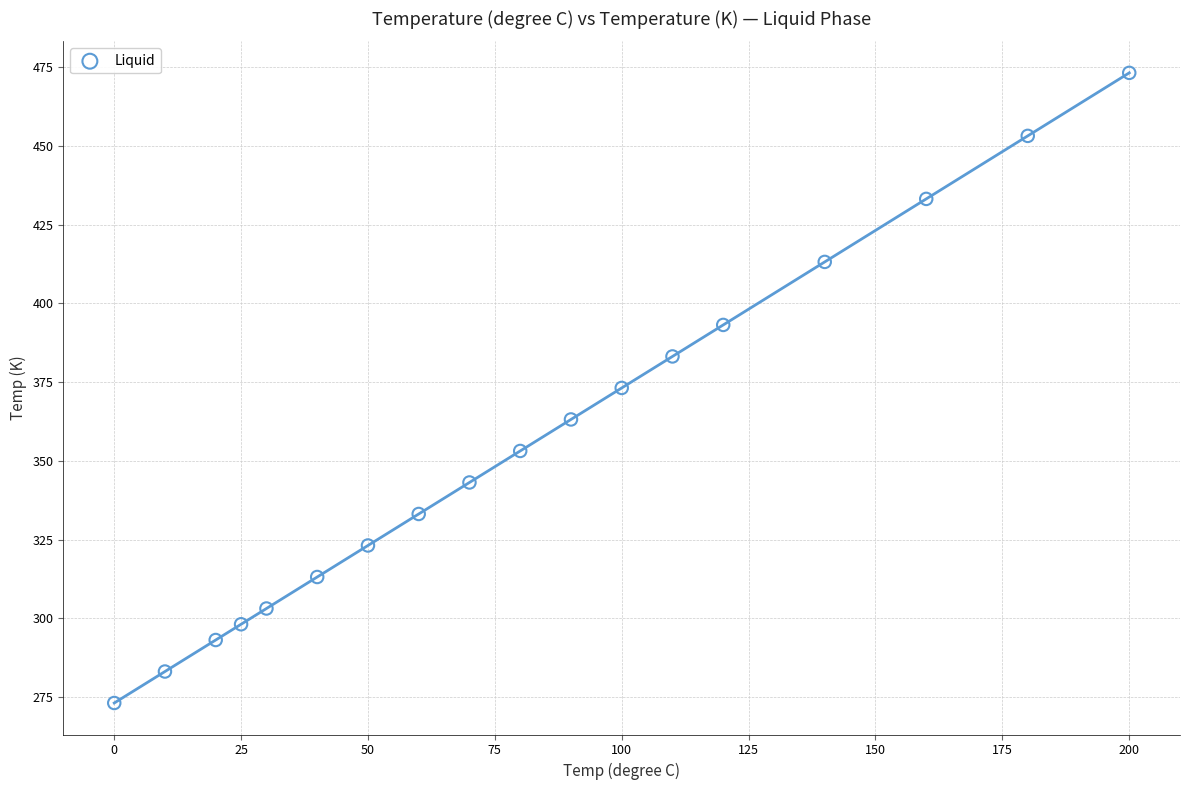

What is the range of Y values (max minus min)?

200.0